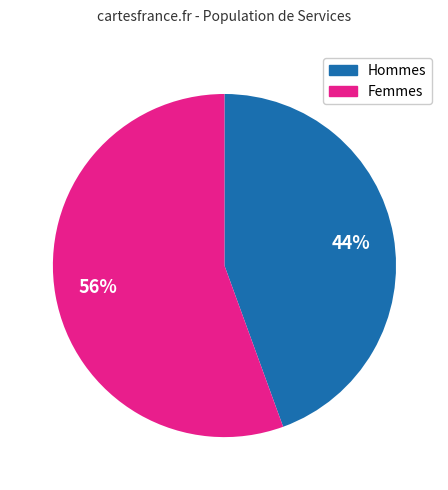

To the nearest percent, what is the average slice percentage?

50%